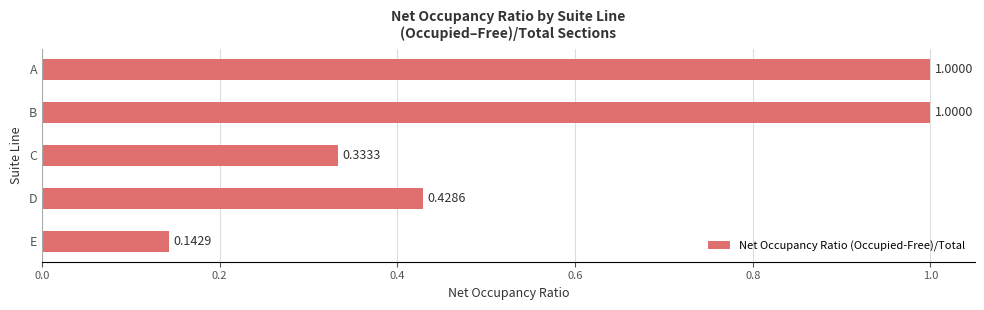

How many bars are there in total?

5